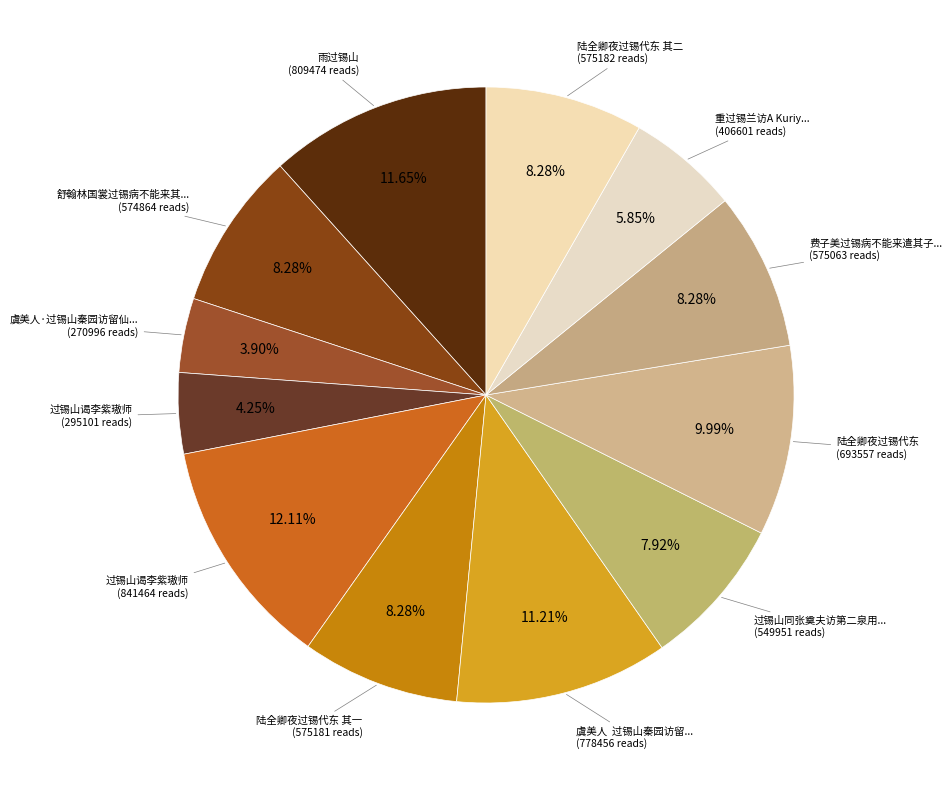

Count the number of slices in the pie.

12